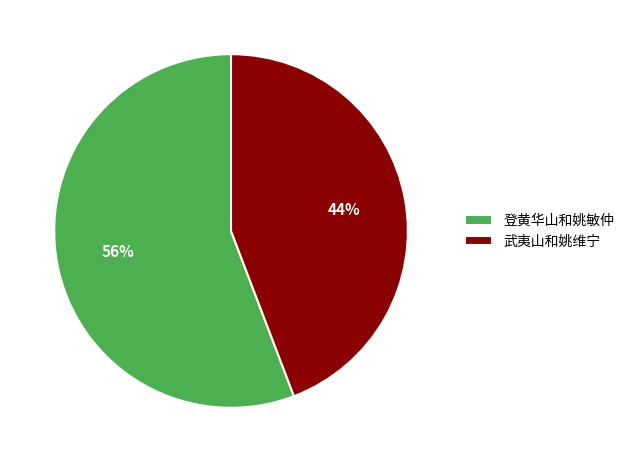

To the nearest percent, what is the difference between the 武夷山和姚维宁 and 登黄华山和姚敏仲 slice percentages?

12%